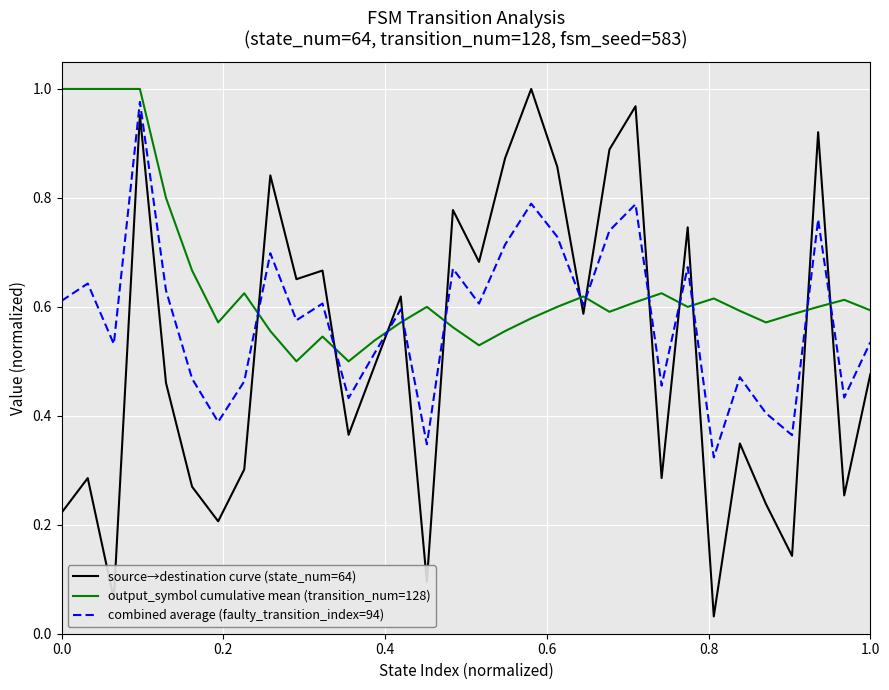

Rank the series by their average value, from lowest to highest.

source→destination curve (state_num=64), combined average (faulty_transition_index=94), output_symbol cumulative mean (transition_num=128)